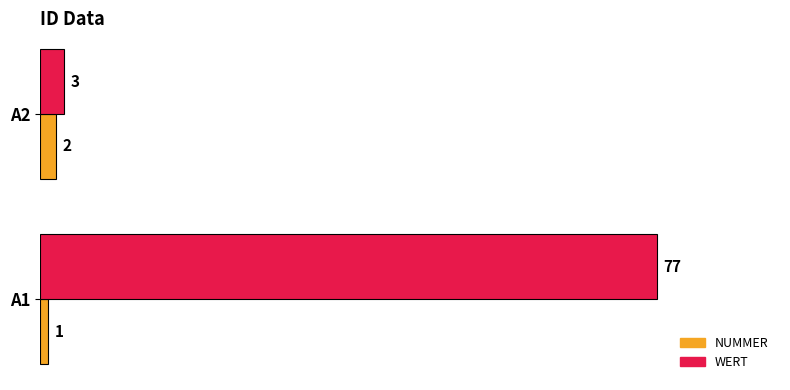

Which series has the widest spread of values?

WERT